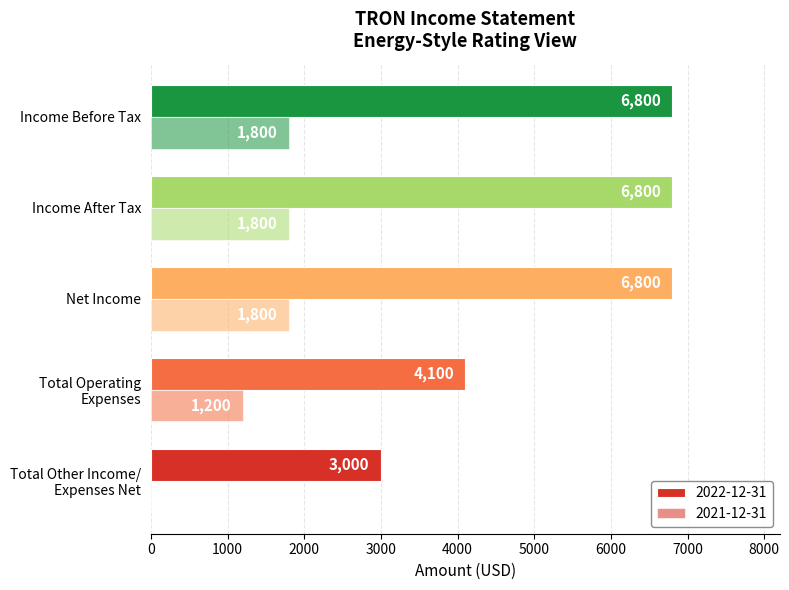

How many data points does each series have?

5